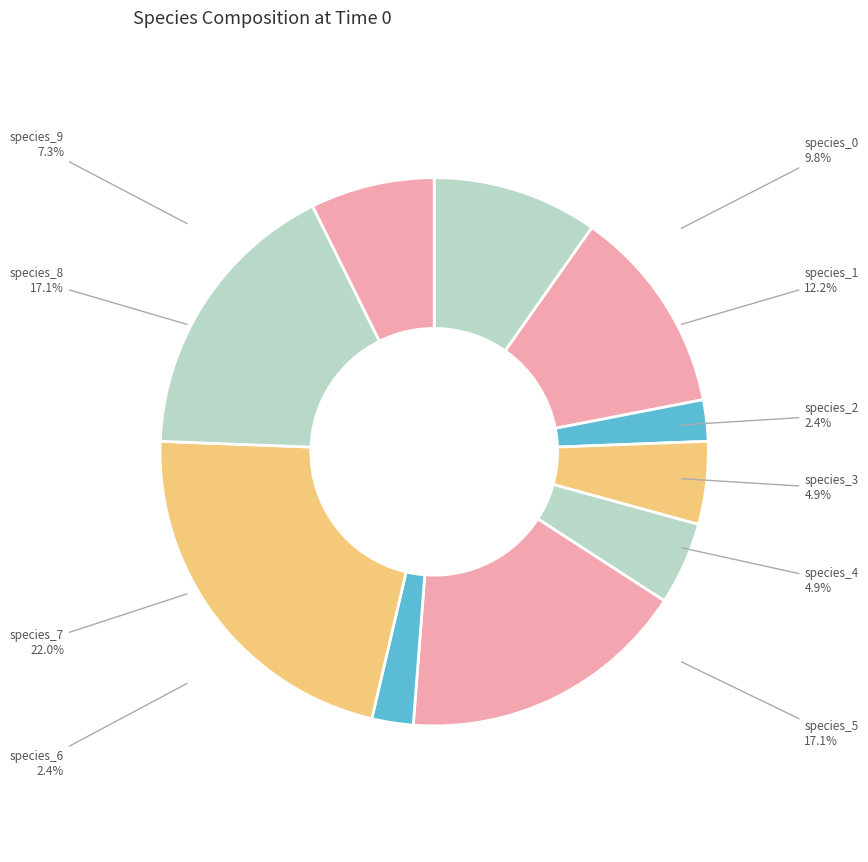

Is it true that species_0 is 10% of the pie?

True